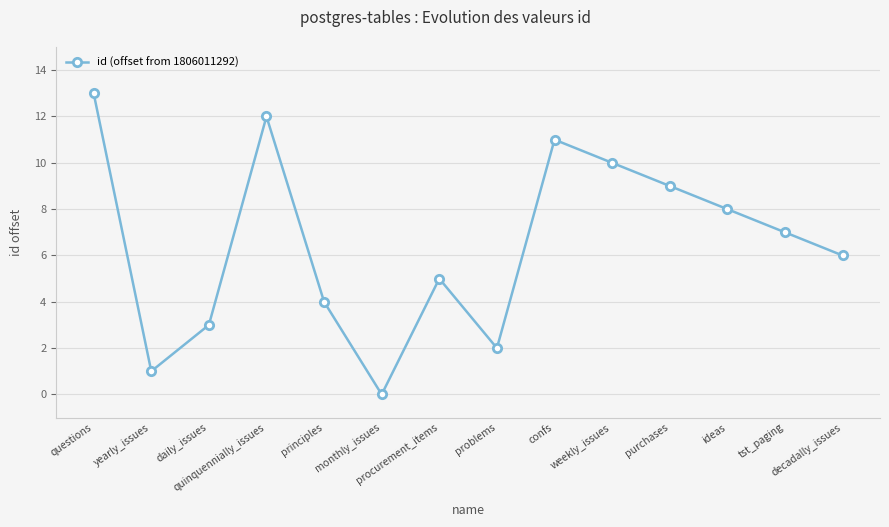

List the labels in order of value, largest first.

questions, quinquennially_issues, confs, weekly_issues, purchases, ideas, tst_paging, decadally_issues, procurement_items, principles, daily_issues, problems, yearly_issues, monthly_issues